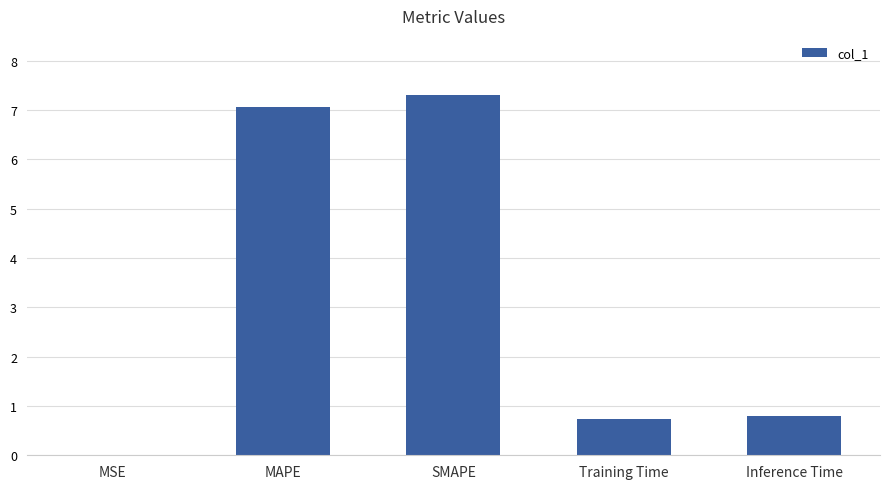

What is the sum of all values?

15.9